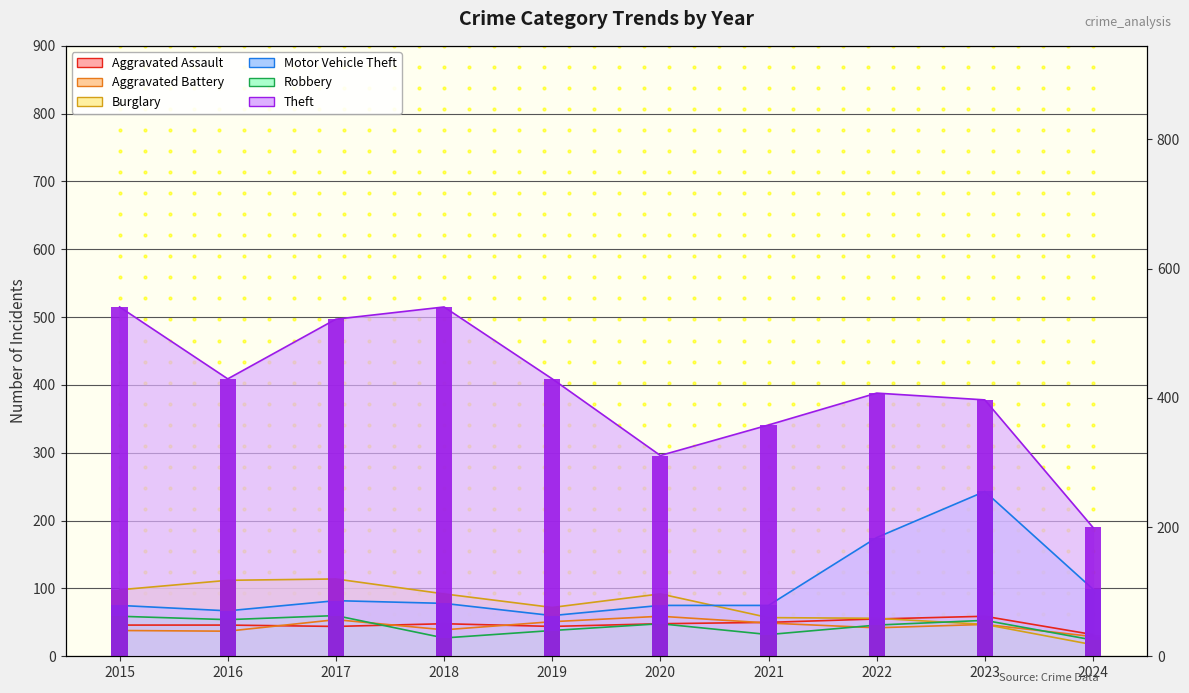

The Burglary series shows 148 at 2016. True or false?

False